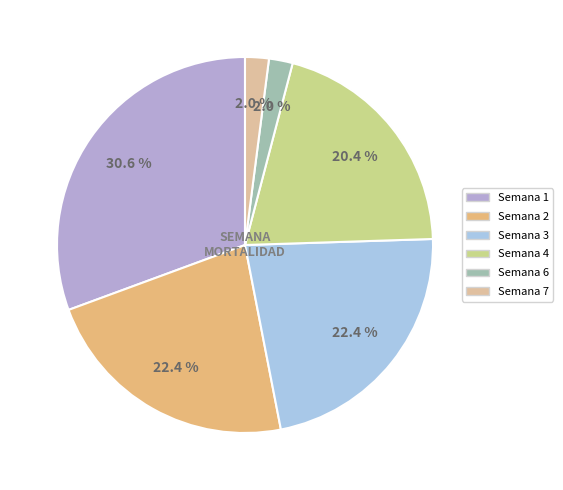

Does any single category account for the majority?

No